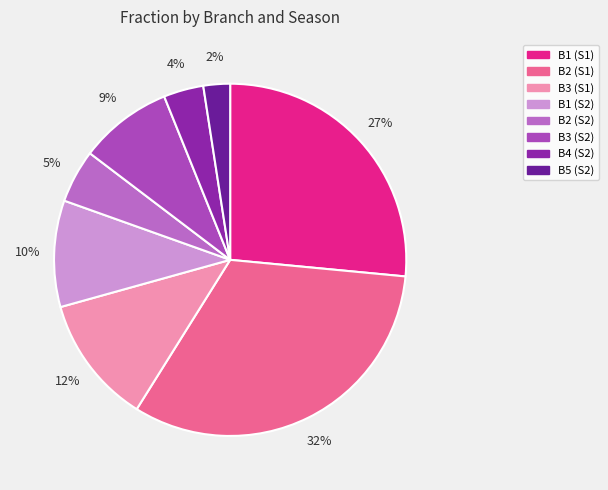

How many slices are in this pie chart?

8